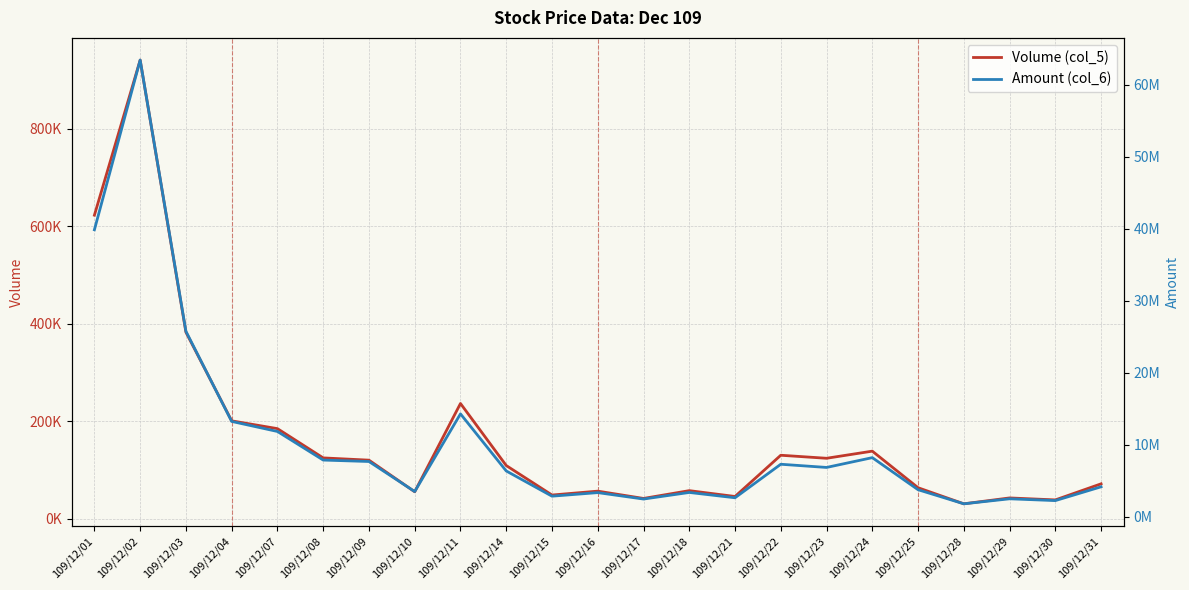

What is the greatest value displayed?

63441055